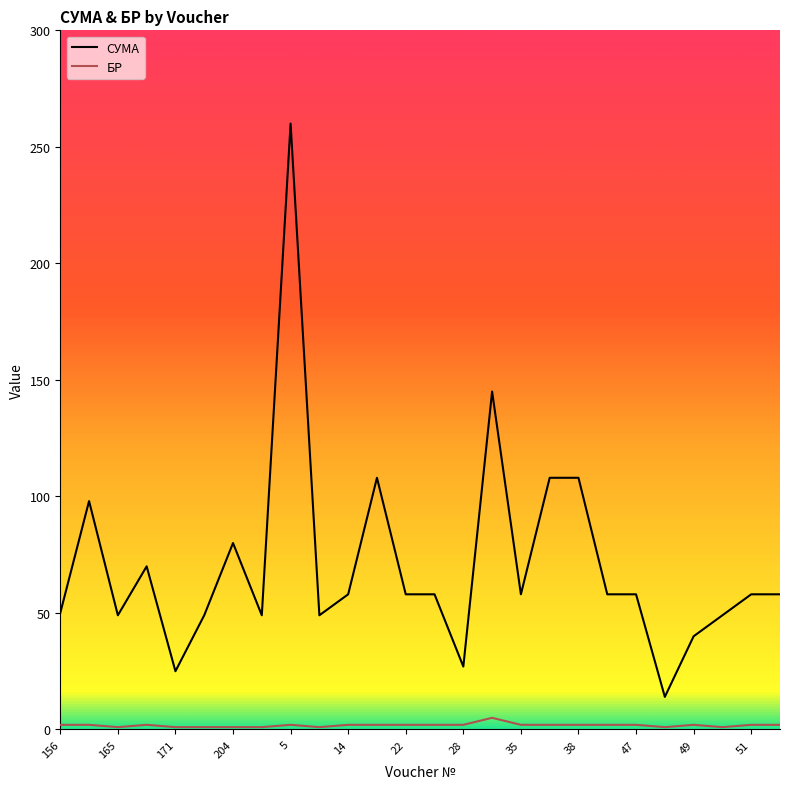

True or false: БР and СУМА intersect in this chart.

False